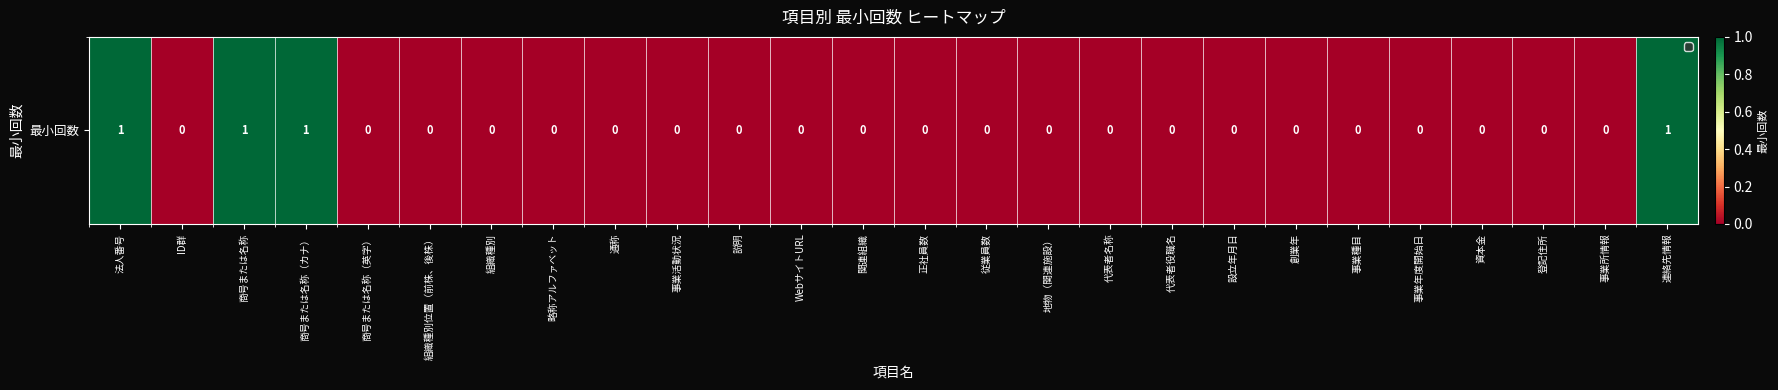

Rank the categories by value from highest to lowest.

法人番号, 商号または名称, 商号または名称（カナ）, 連絡先情報, ID群, 商号または名称（英字）, 組織種別位置（前株、後株）, 組織種別, 略称アルファベット, 通称, 事業活動状況, 説明, WebサイトURL, 関連組織, 正社員数, 従業員数, 地物（関連施設）, 代表者名称, 代表者役職名, 設立年月日, 創業年, 事業種目, 事業年度開始日, 資本金, 登記住所, 事業所情報